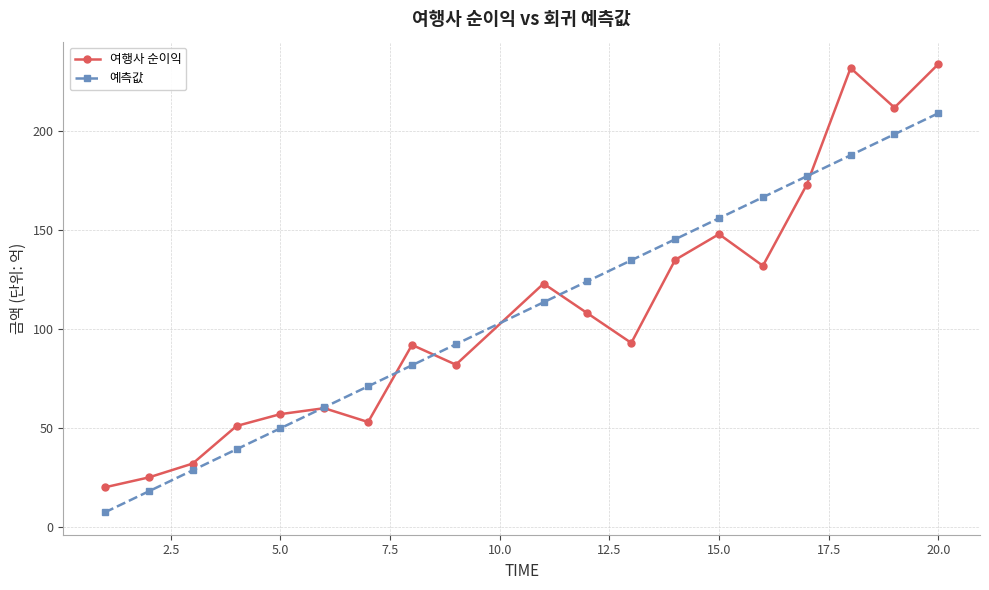

Rank the series by their maximum value, from lowest to highest.

예측값, 여행사 순이익